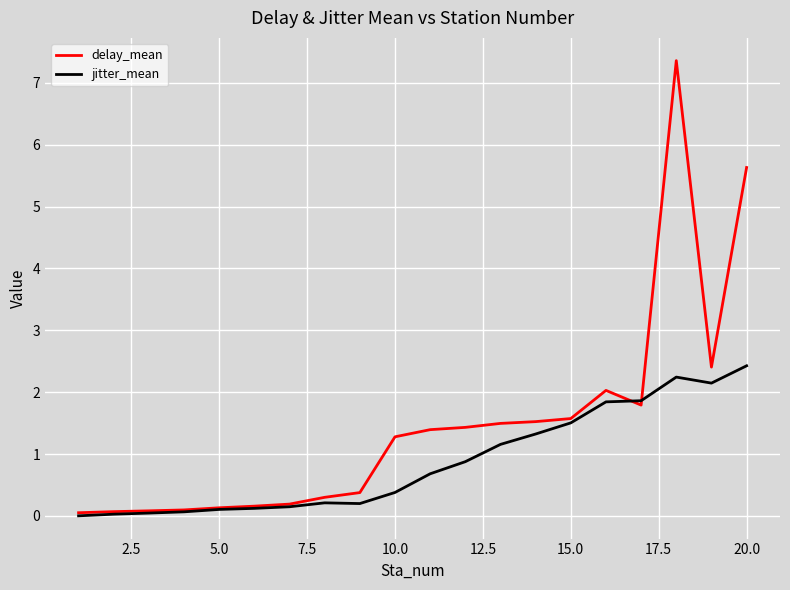

True or false: delay_mean and jitter_mean cross at least once.

True